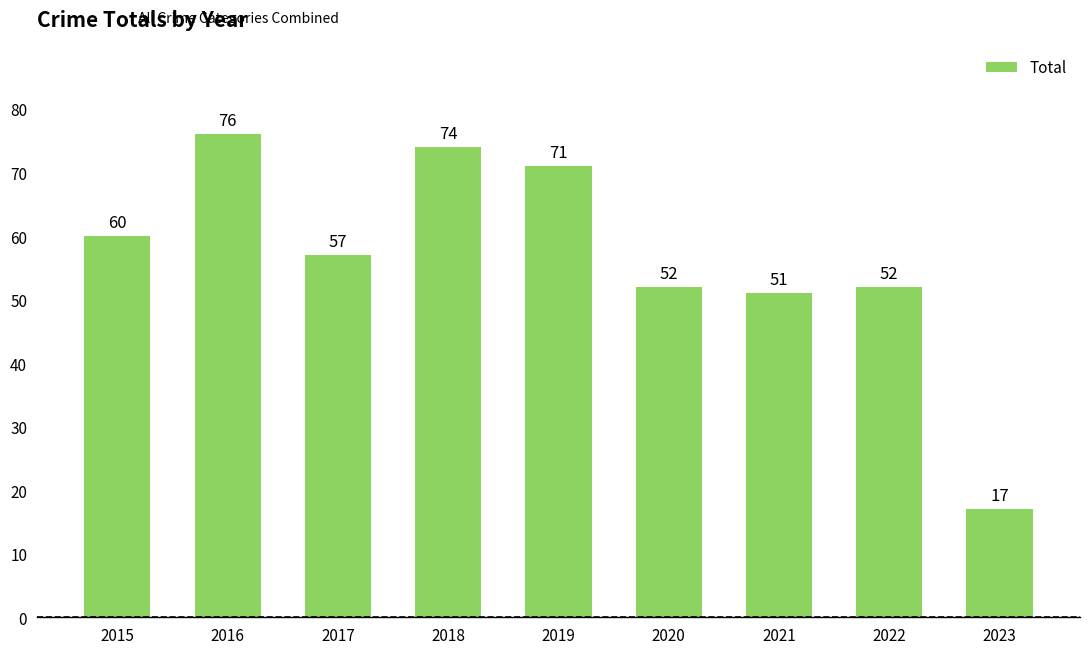

The value at 2023 is 28. True or false?

False